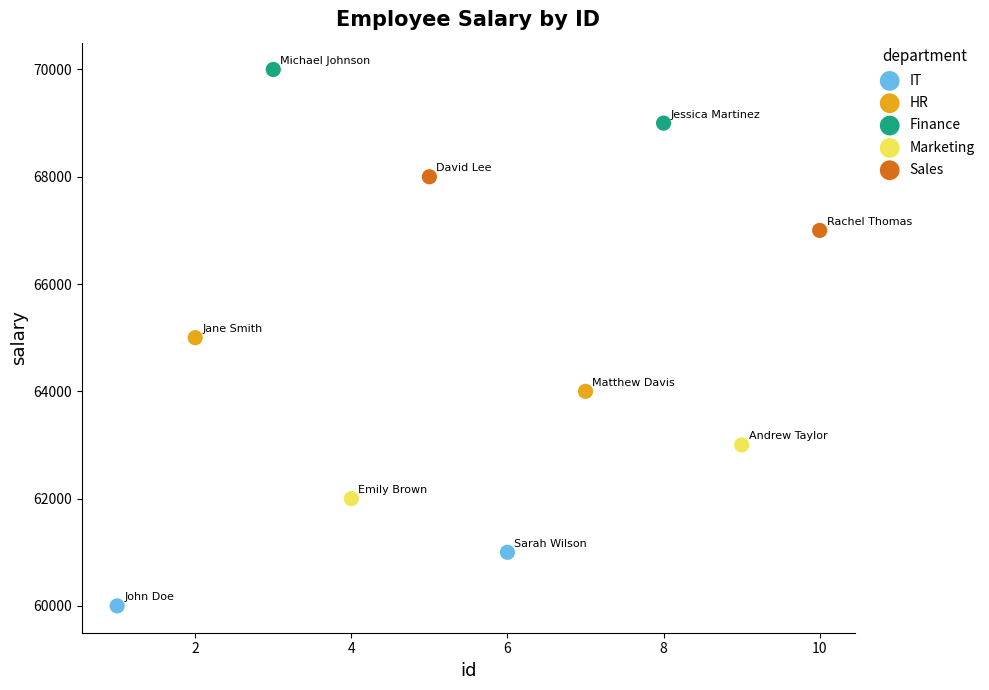

Which series contains the highest Y value?

Finance